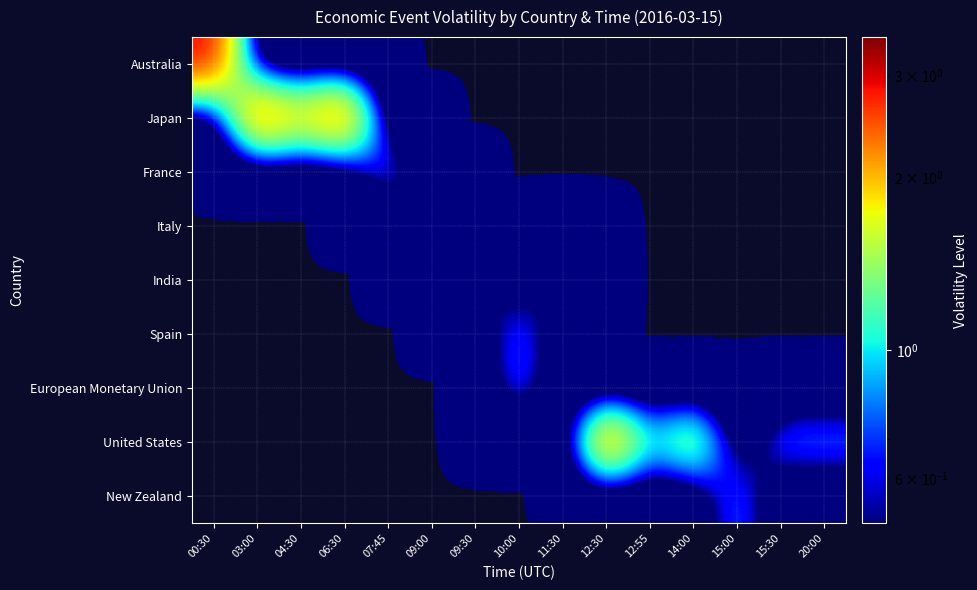

At how many categories does at least one series exceed 1?

6